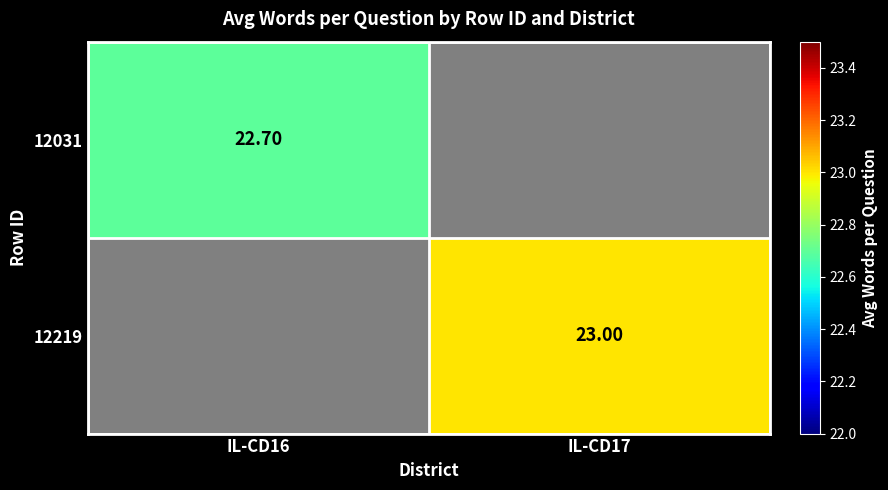

How many data points does each series have?

2